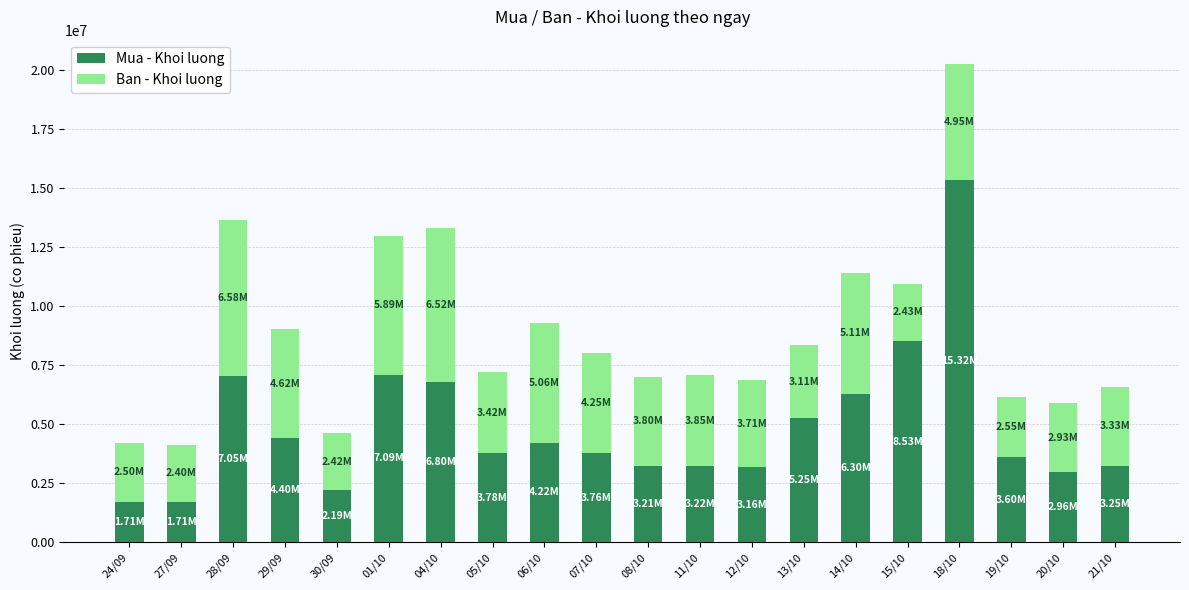

What is the total value across all series at 27/09?

4112700